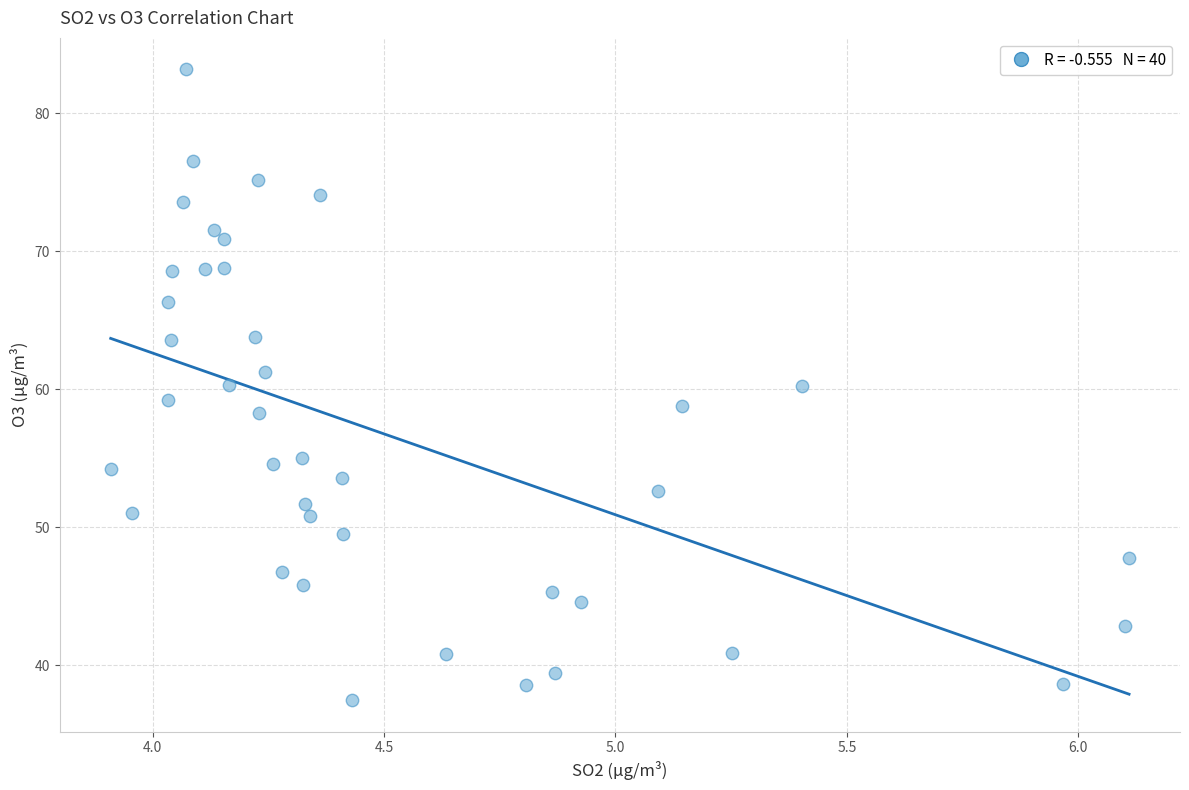

What is the range of Y values (max minus min)?

45.7